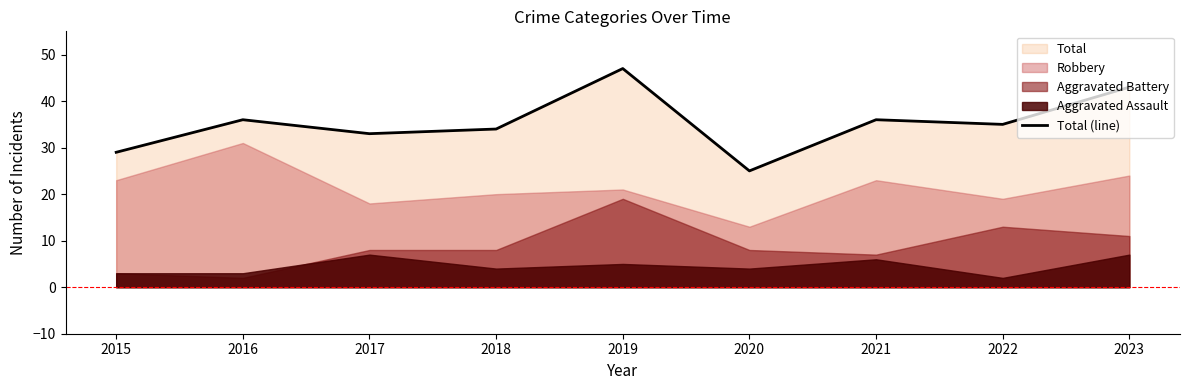

What is the sum of all values?

318